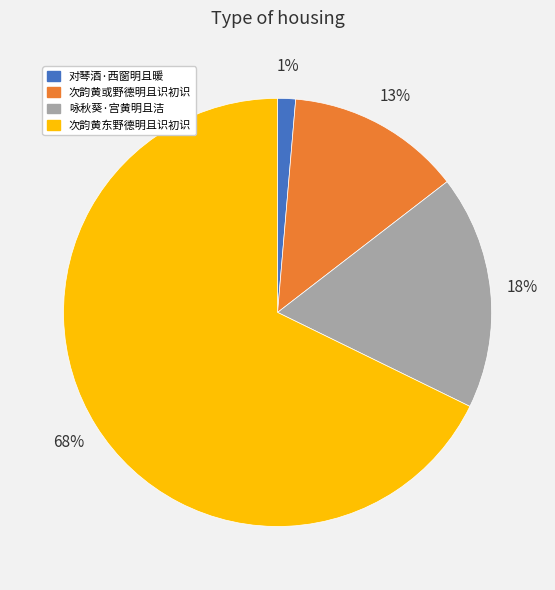

Rank the categories by value from lowest to highest.

对琴酒·西窗明且暖, 次韵黄或野德明且识初识, 咏秋葵·宫黄明且洁, 次韵黄东野德明且识初识